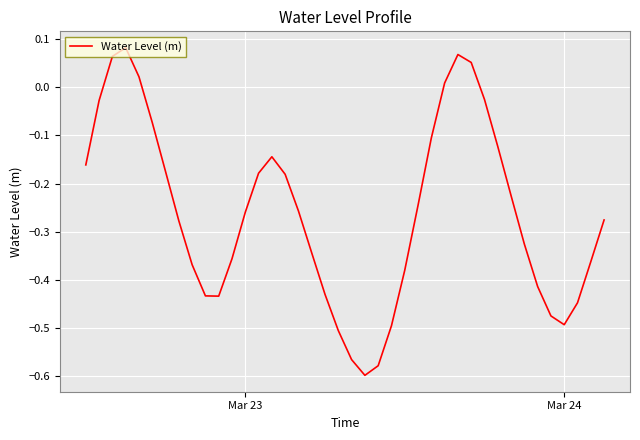

What is the difference between the maximum and minimum values?

0.7